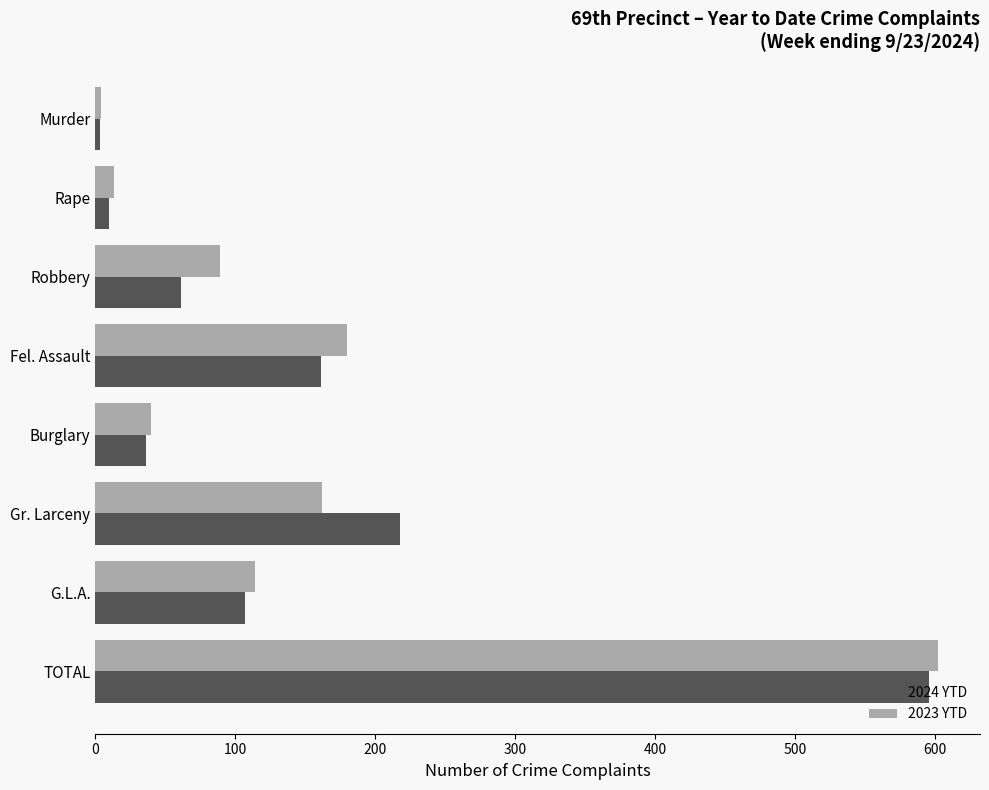

The 2024 YTD series shows 271 at Fel. Assault. True or false?

False